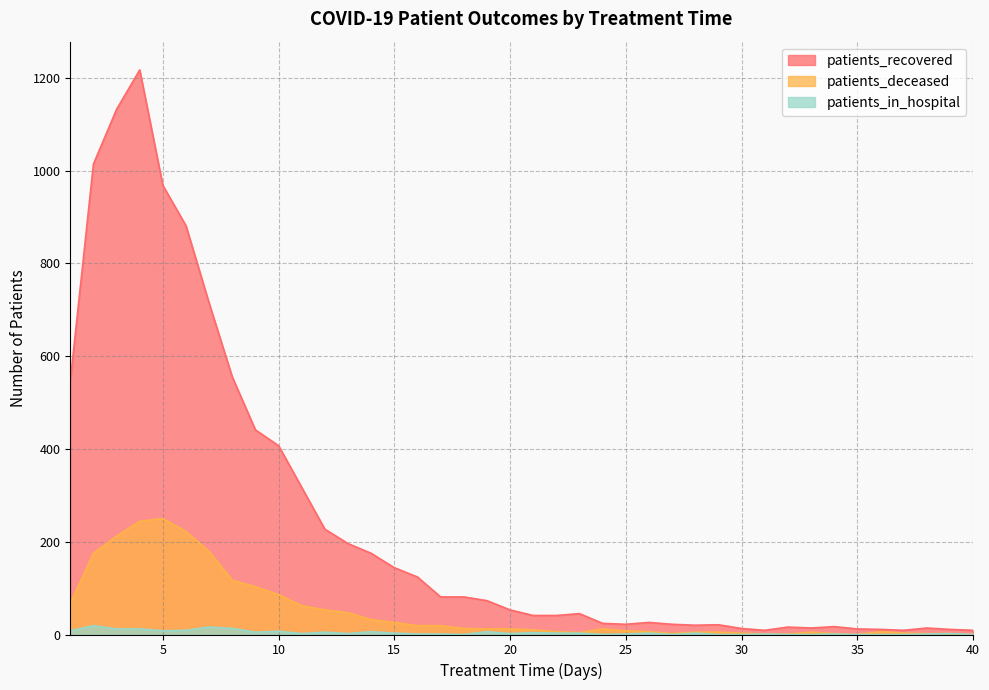

Rank the series by their average value, from highest to lowest.

patients_recovered, patients_deceased, patients_in_hospital